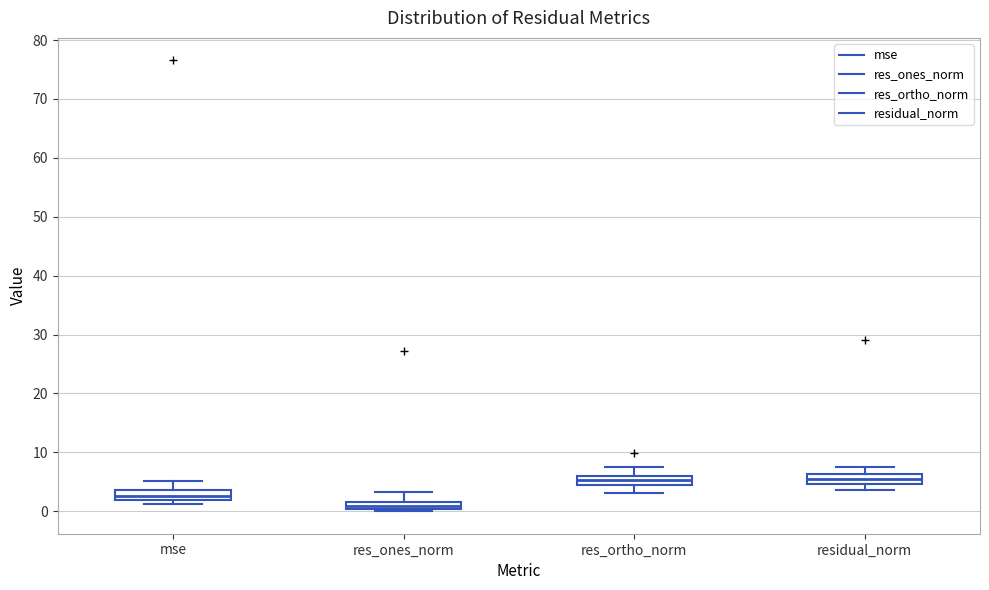

Where does the upper whisker of the box for mse end on the y-axis? The values are not printed on the chart, so give them approximately, as read against the axis.

5